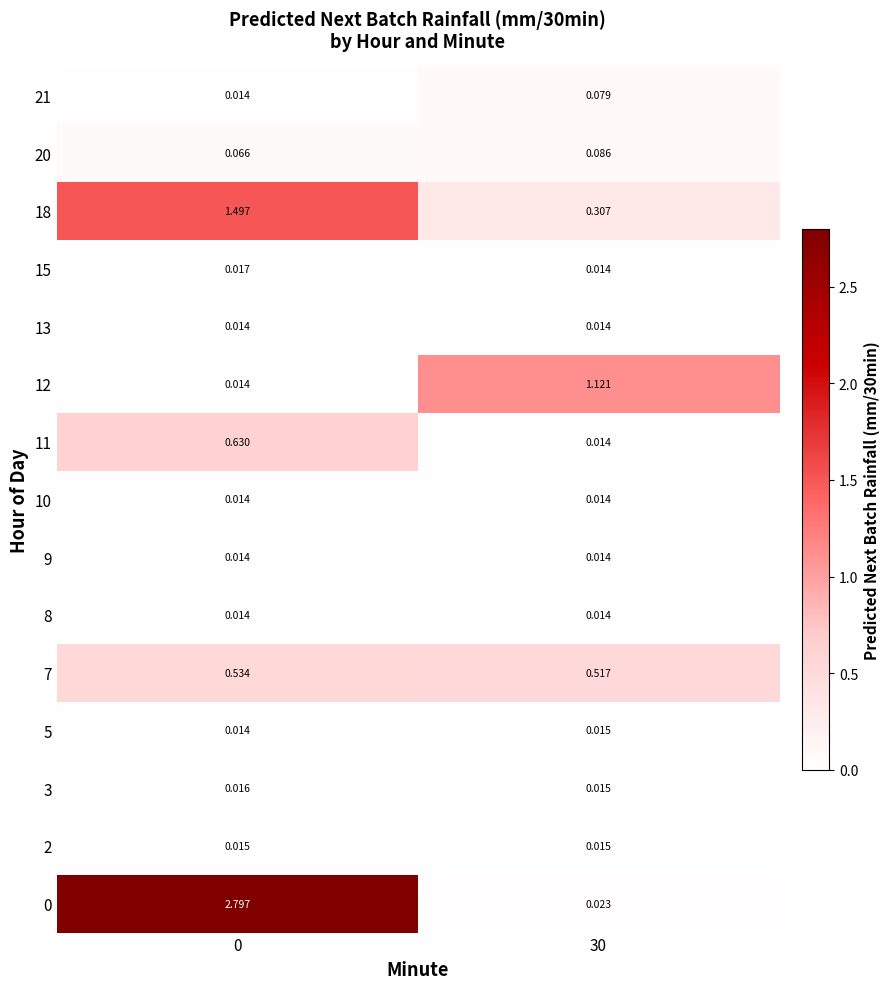

At how many categories does at least one series exceed 0?

2